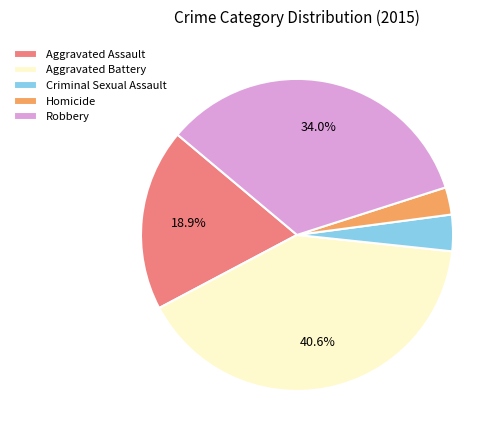

Which has a higher value, Robbery or Aggravated Battery?

Aggravated Battery